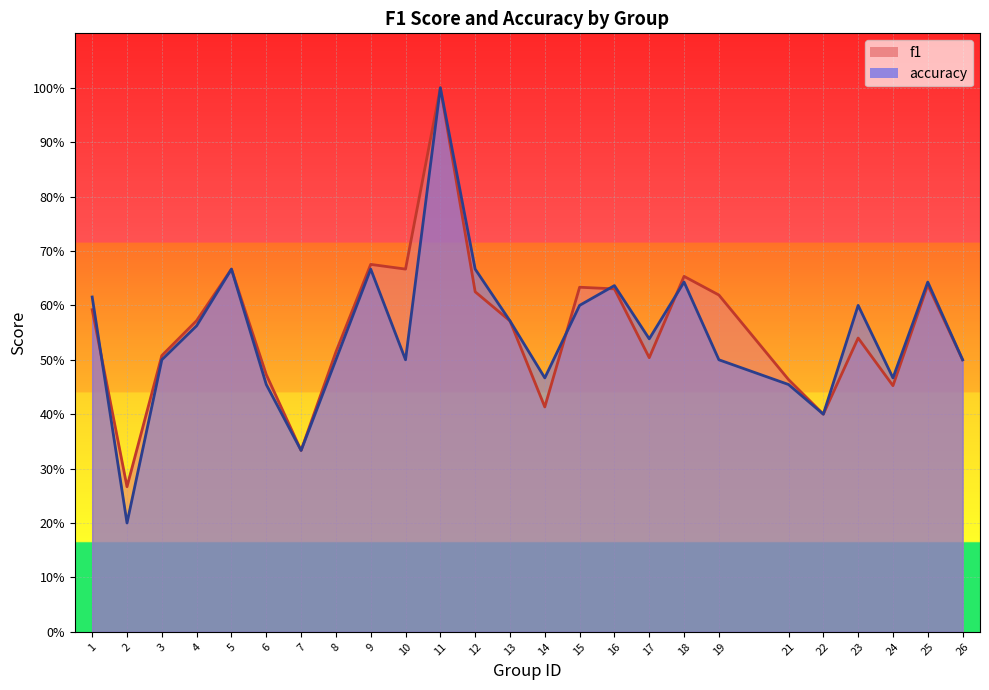

At which category is the sum across all series the highest?

11